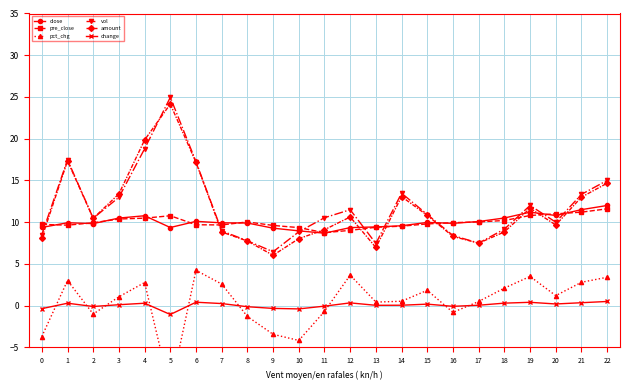

Reading left to right, extract all data points from this chart.

close: 9.4	9.9	9.8	10.5	10.8	9.4	10.1	9.9	9.9	9.3	9.0	8.7	9.3	9.4	9.6	10.0	9.9	10.1	10.5	11.2	10.8	11.5	12.0
pre_close: 9.7	9.6	9.9	10.4	10.5	10.8	9.7	9.7	10.0	9.6	9.3	8.7	9.0	9.4	9.5	9.8	9.9	10.0	10.2	10.8	11.0	11.2	11.6
pct_chg: -3.7	3.0	-1.0	1.1	2.8	-10.2	4.2	2.6	-1.3	-3.4	-4.2	-0.7	3.7	0.4	0.5	1.8	-0.8	0.5	2.1	3.5	1.2	2.8	3.4
vol: 8.5	17.5	10.5	13.0	18.8	25.0	17.2	9.0	7.8	6.5	8.8	10.5	11.5	7.4	13.5	10.9	8.4	7.5	9.2	12.0	10.0	13.3	15.0
amount: 8.1	17.3	10.5	13.4	19.8	24.2	17.2	8.8	7.7	6.0	8.0	9.1	10.6	7.0	13.1	10.8	8.3	7.5	8.8	11.7	9.7	13.0	14.7
change: -0.4	0.3	-0.1	0.1	0.3	-1.1	0.4	0.2	-0.1	-0.3	-0.4	-0.1	0.3	0.0	0.1	0.2	-0.1	0.1	0.3	0.4	0.2	0.3	0.5